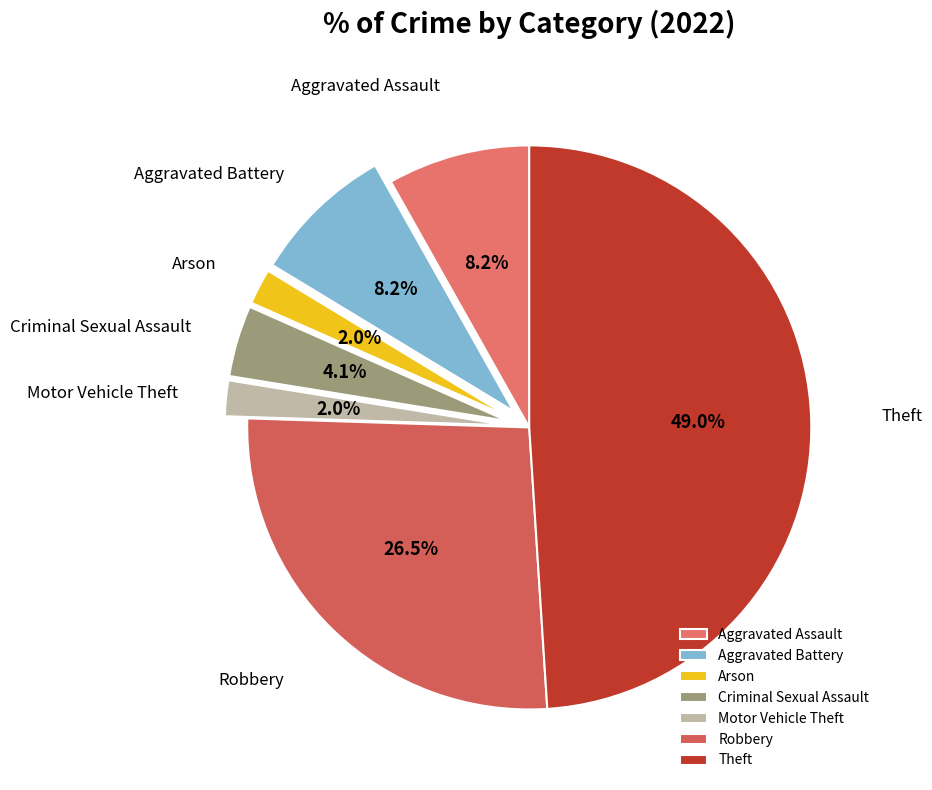

How many segments does this pie chart have?

7